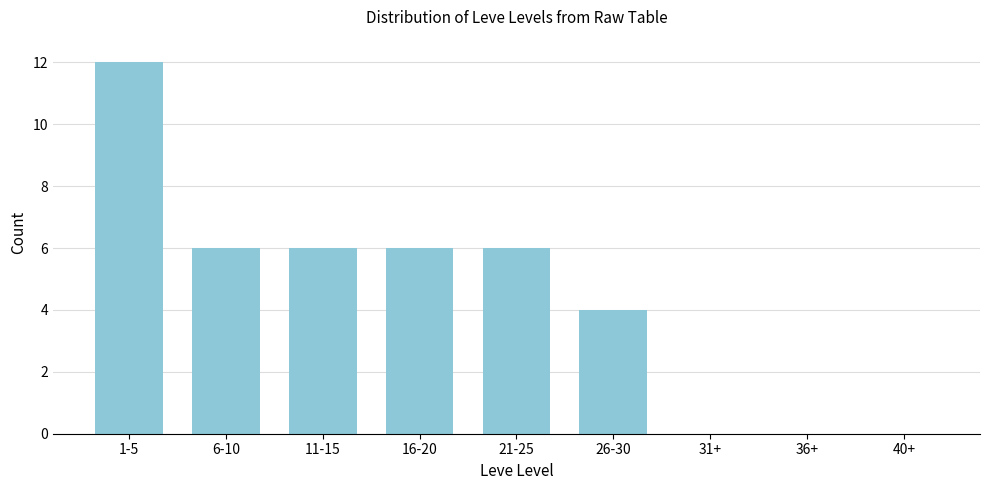

Reading left to right, extract all data points from this chart.

1-5=12	6-10=6	11-15=6	16-20=6	21-25=6	26-30=4	31+=0	36+=0	40+=0